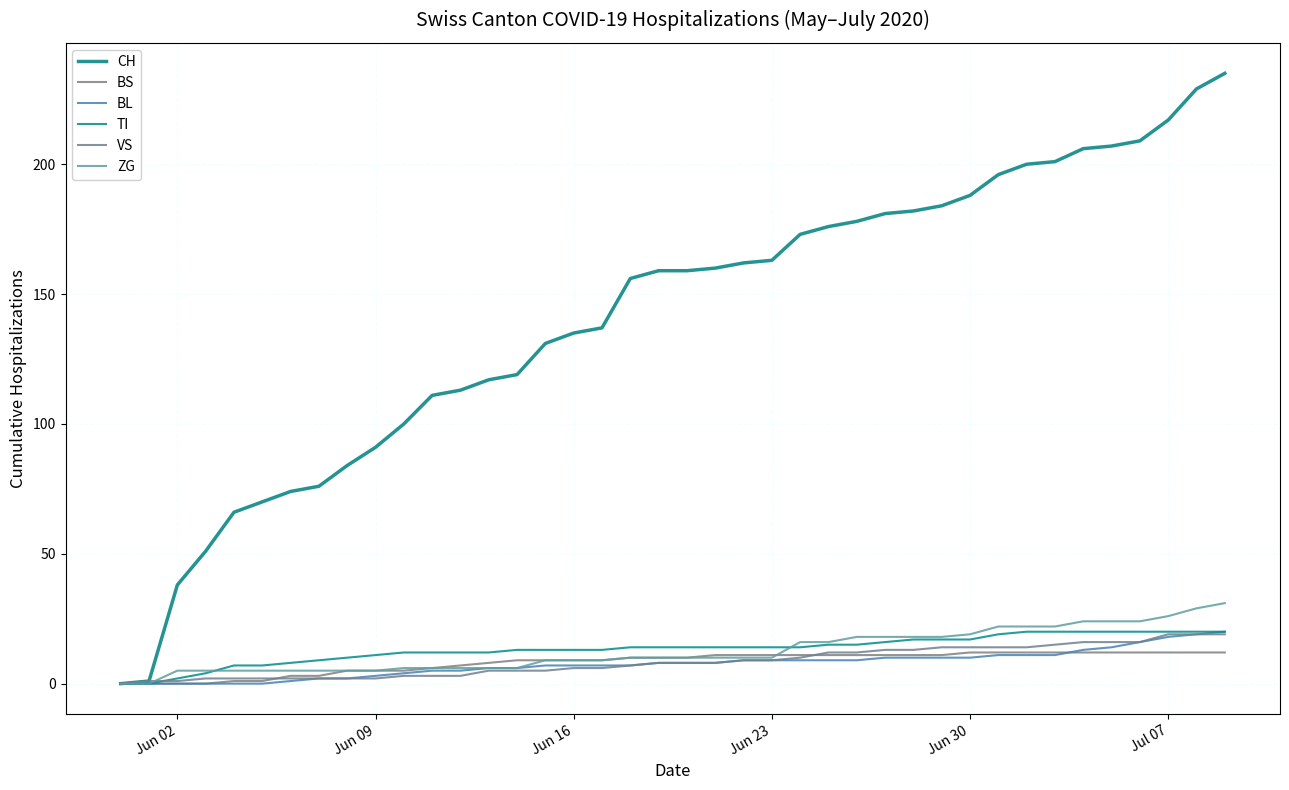

Which series ends up on top after the final intersection of ZG and TI?

ZG